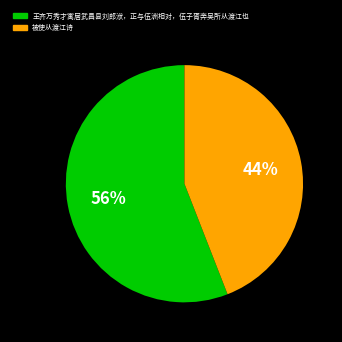

How many segments does this pie chart have?

2